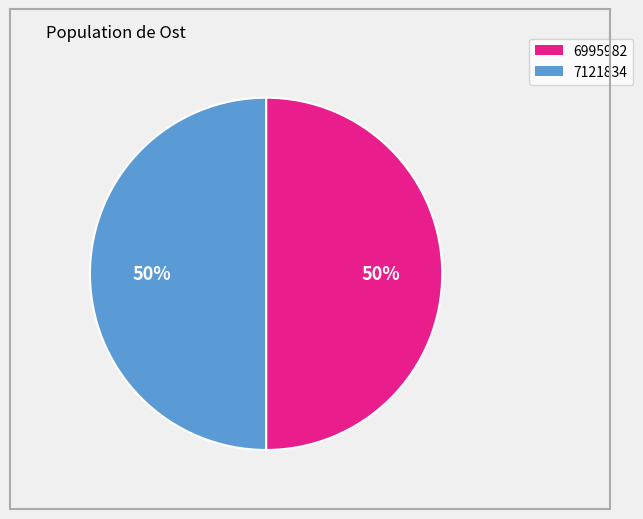

Approximately how many times larger is the value at 6995982 compared to 7121834?

1.0